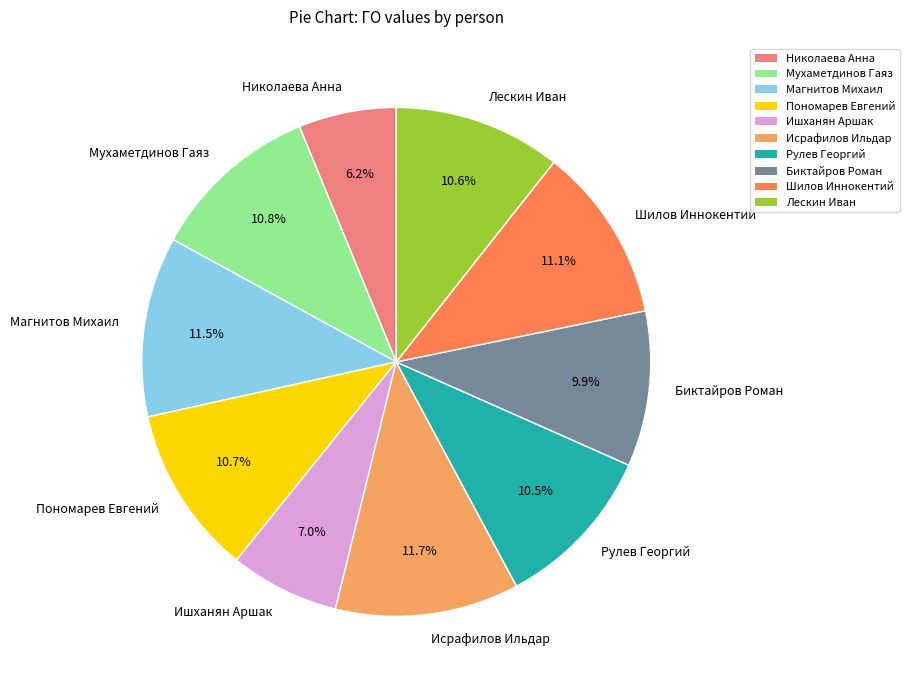

To the nearest percent, what is the difference between the Николаева Анна and Лескин Иван slice percentages?

4%